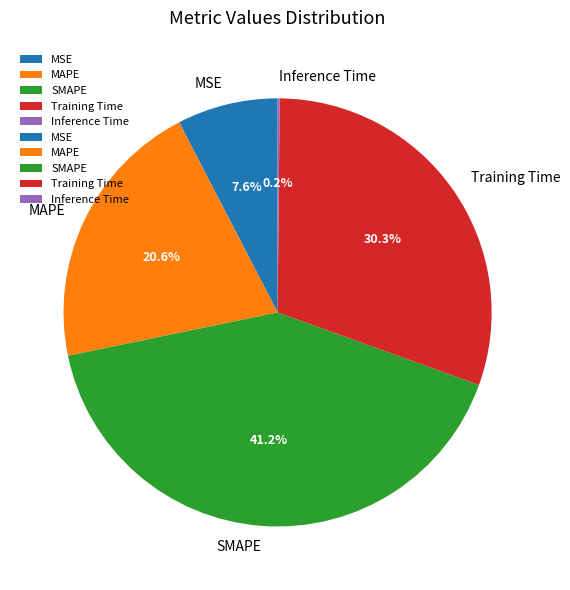

The SMAPE slice represents 41% of the pie. True or false?

True